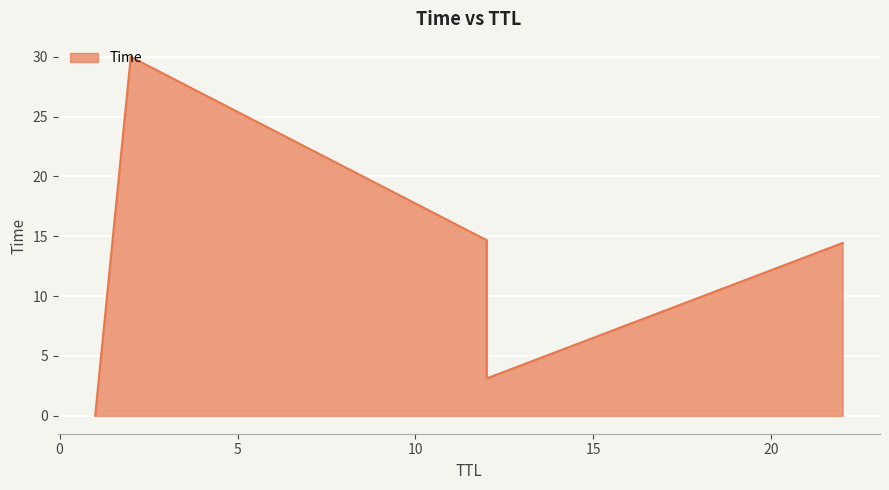

Between 1 and 12, which is larger?

12